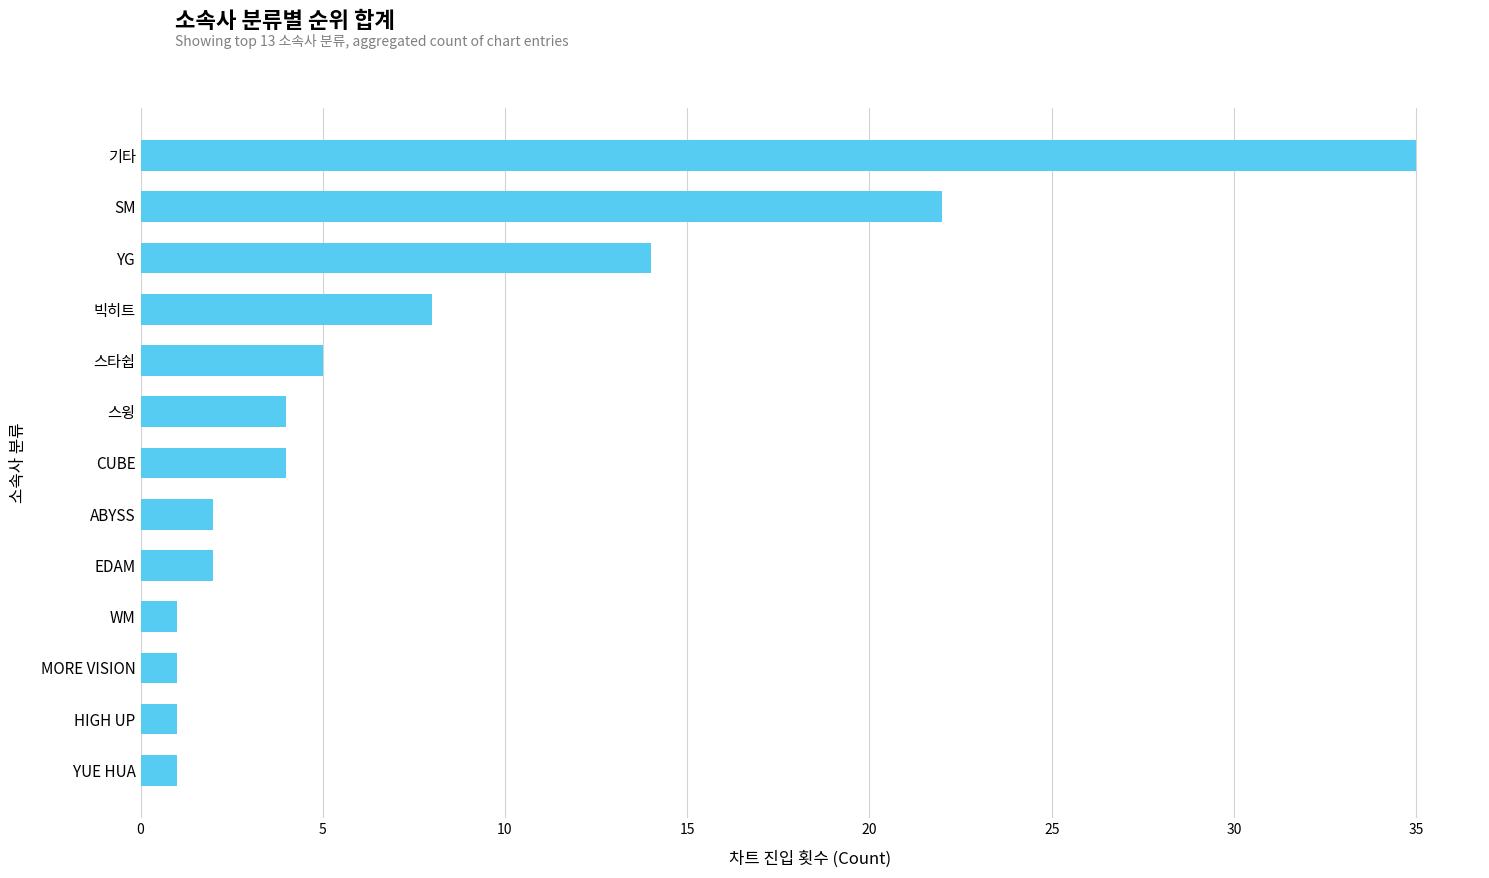

What is the average value?

8